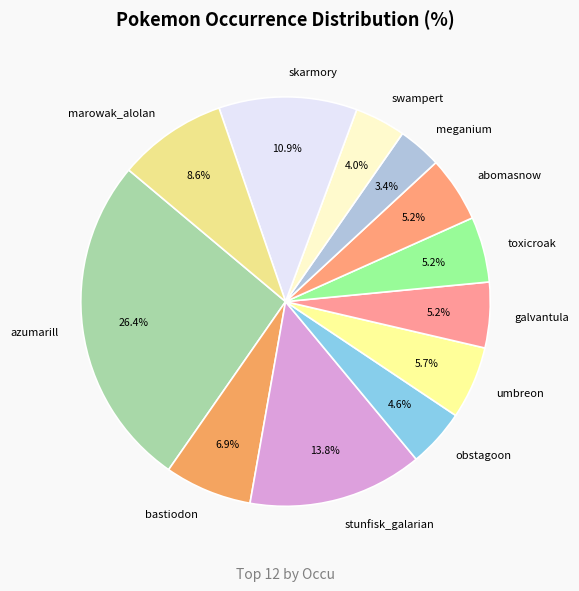

Is there any slice that represents more than half of the pie?

No